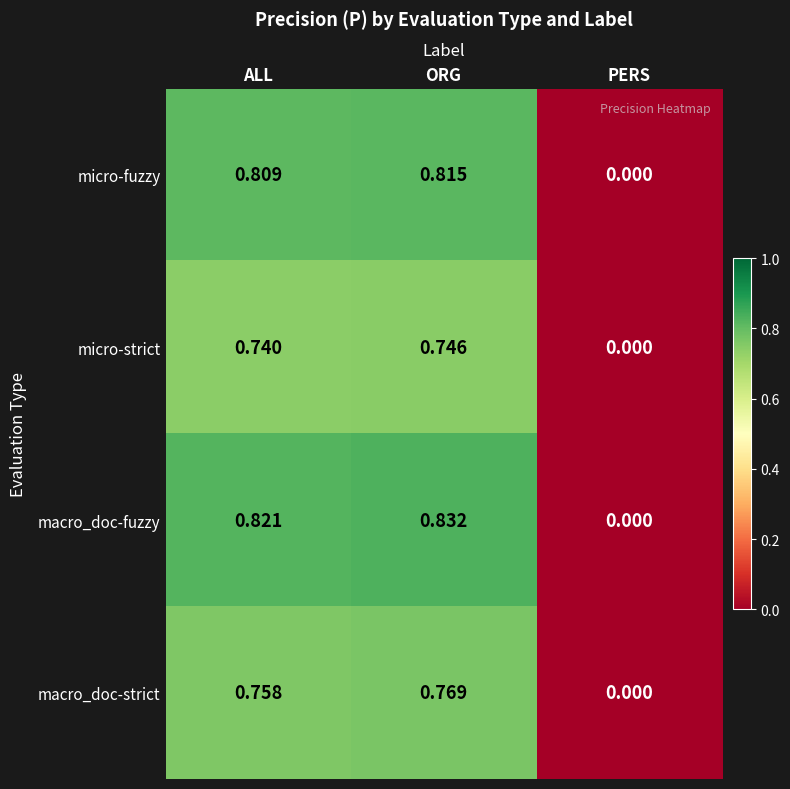

Which series has the largest total across all categories?

macro_doc-fuzzy